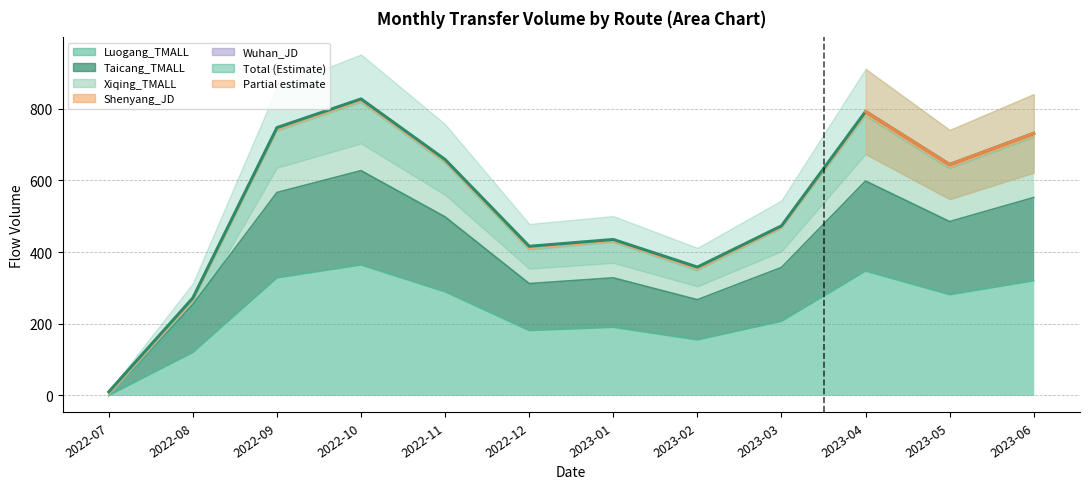

Does the chart have visible grid lines?

Yes